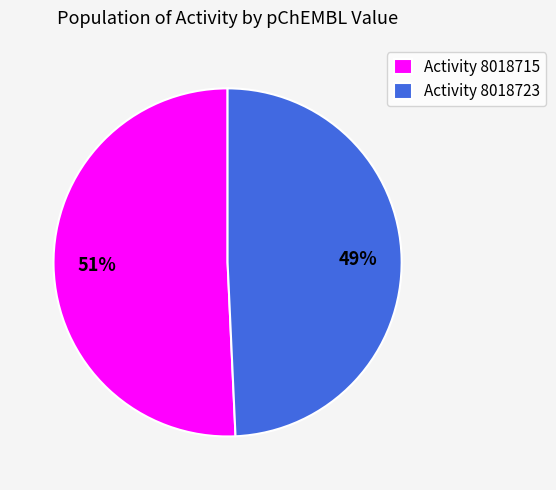

Which category has the smallest portion of the pie?

Activity 8018723